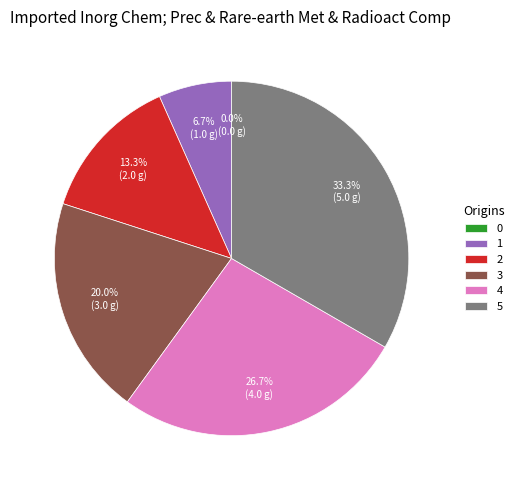

What portion of the pie excludes 5?

66.7%